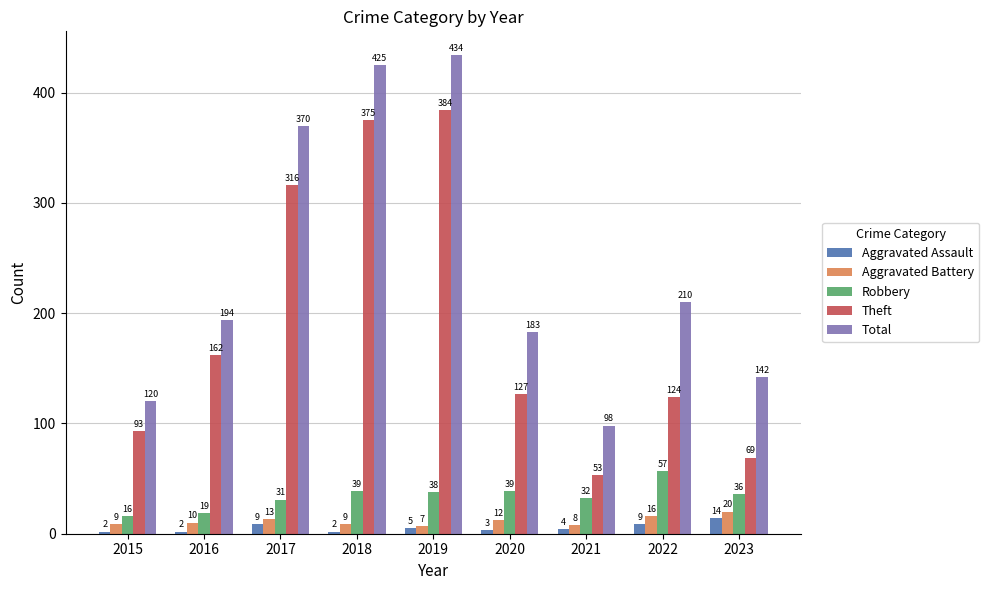

What is the difference between the maximum and minimum values in the Aggravated Battery series?

13